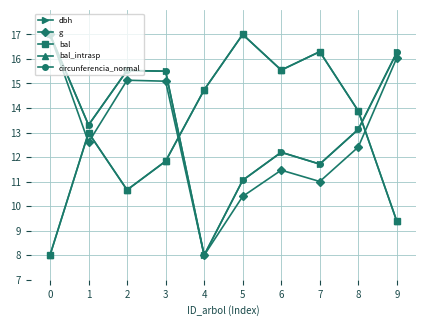

What is the spread (max minus min) of values at 1?

0.7